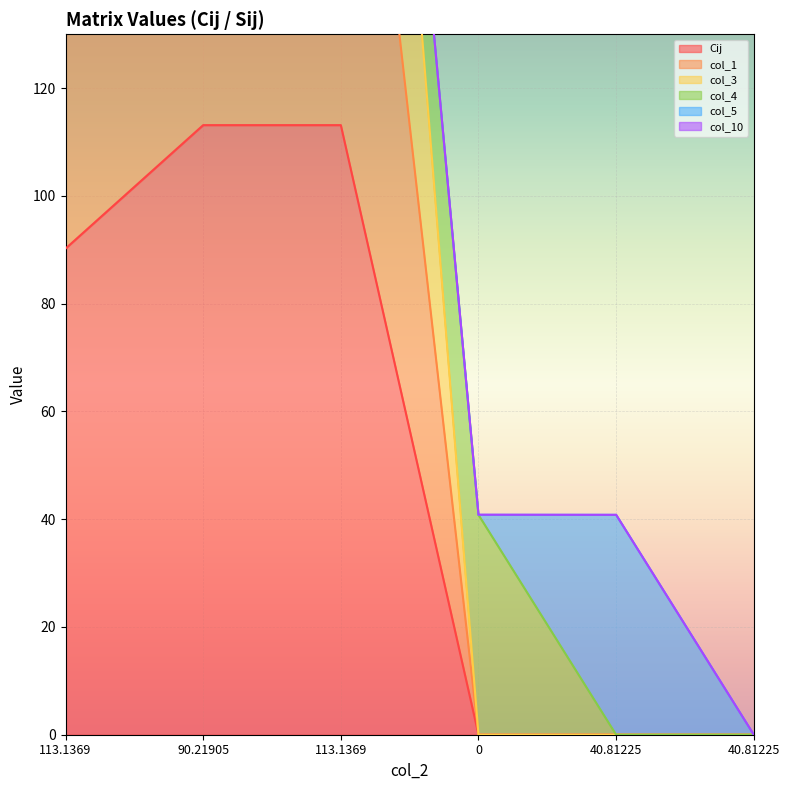

What is the greatest value displayed?

316.5